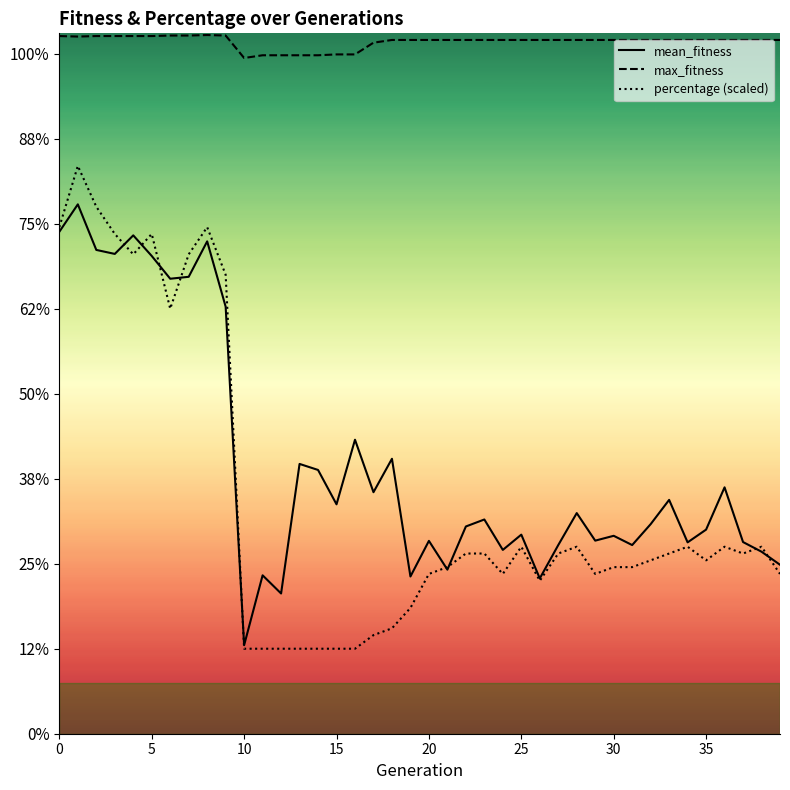

How many interior local peaks does the max_fitness series have?

1